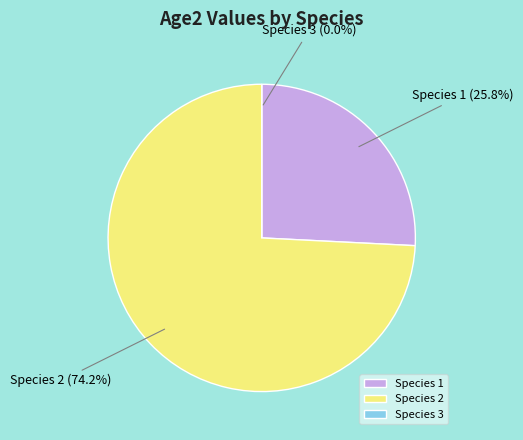

Count the number of slices in the pie.

3